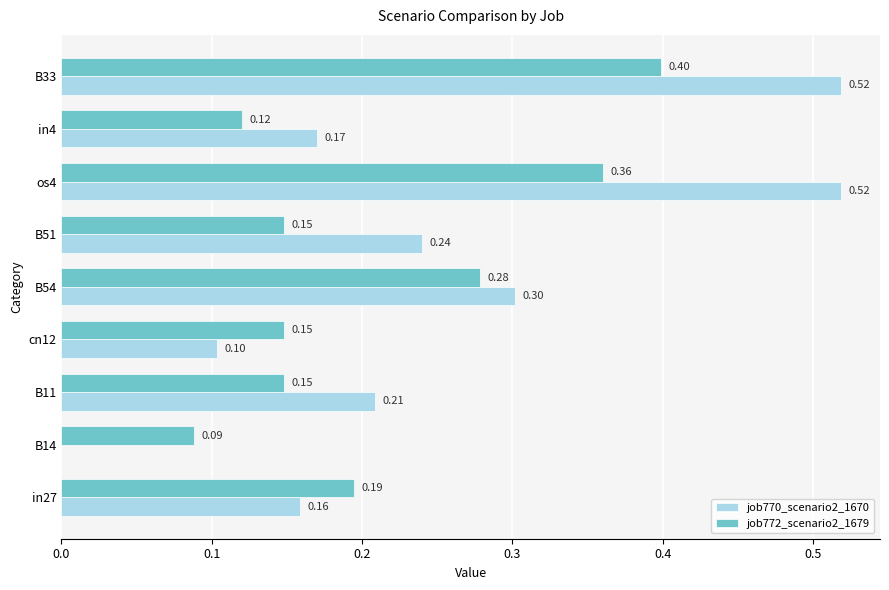

Which series has the largest total across all categories?

job770_scenario2_1670